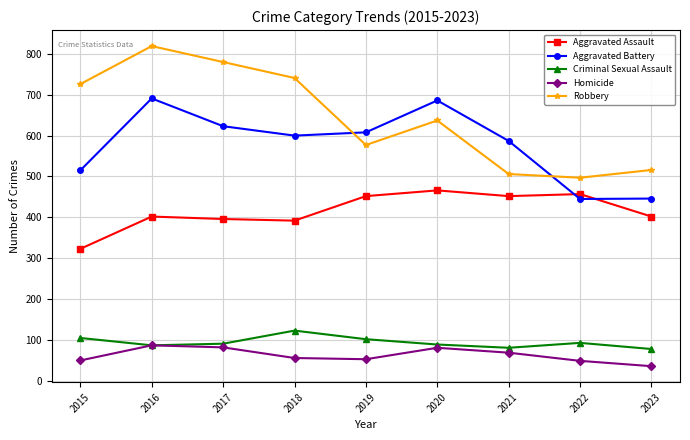

What is the difference between the maximum and minimum values in the Homicide series?

51